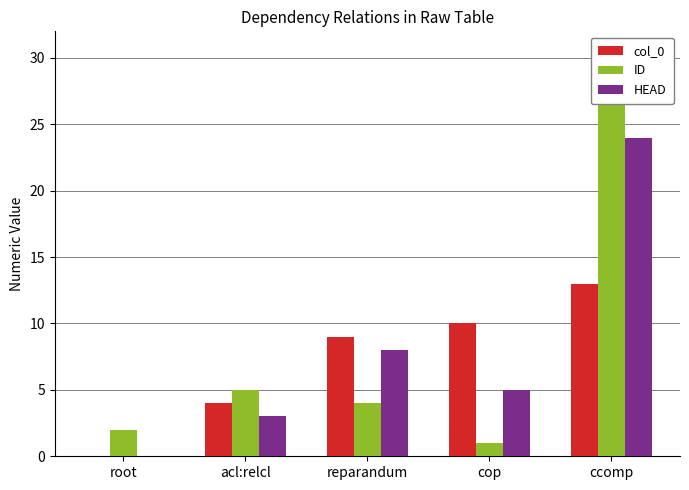

The value of col_0 at acl:relcl is 3. True or false?

False